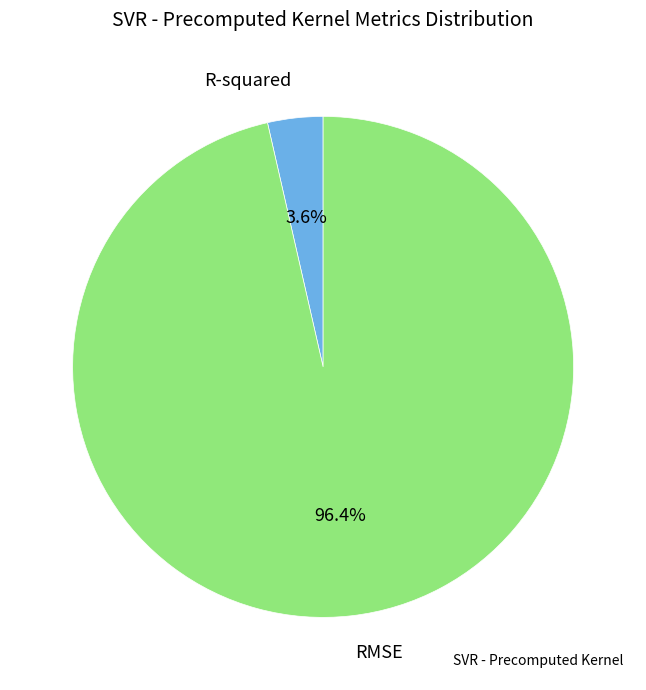

Is there a majority slice in this chart?

Yes